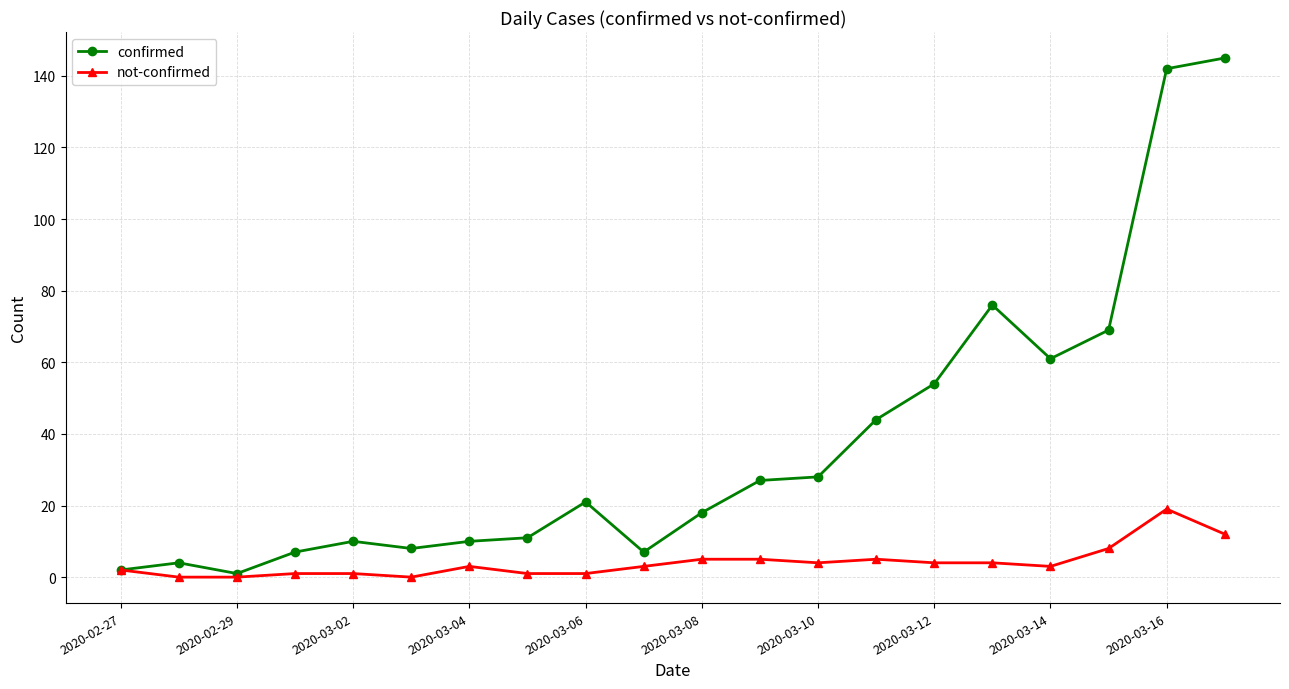

Which series has the widest spread of values?

confirmed